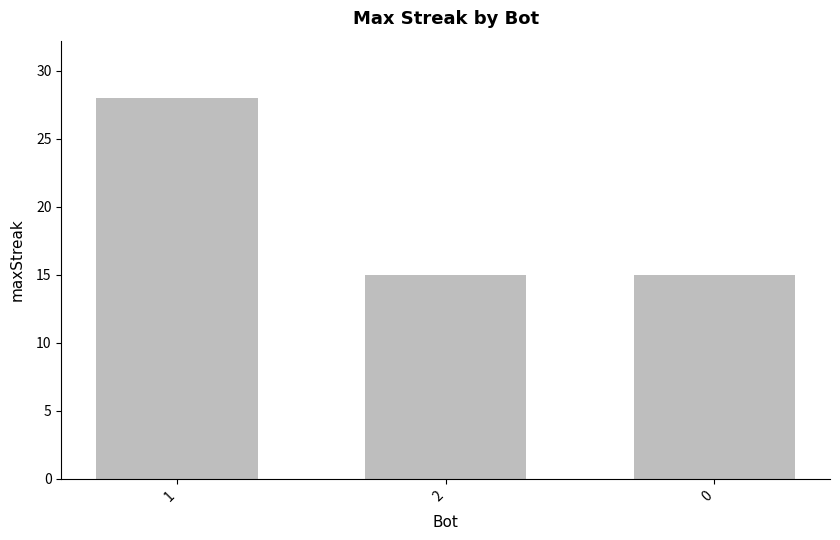

What is the difference between the values at 0 and 1?

13